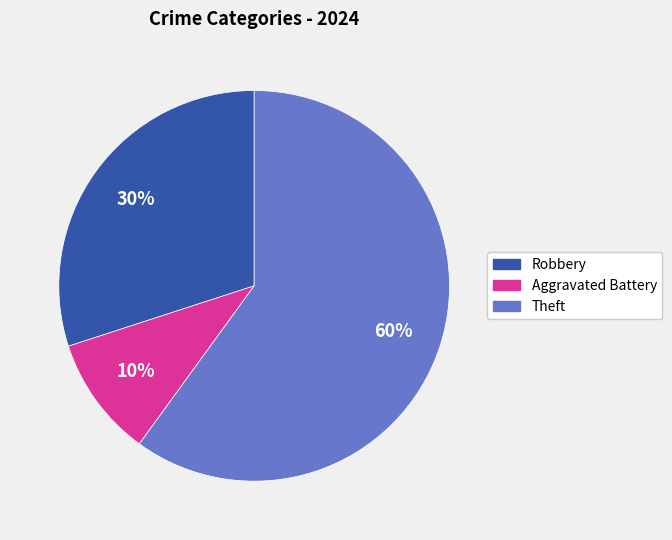

How many slices are in this pie chart?

3